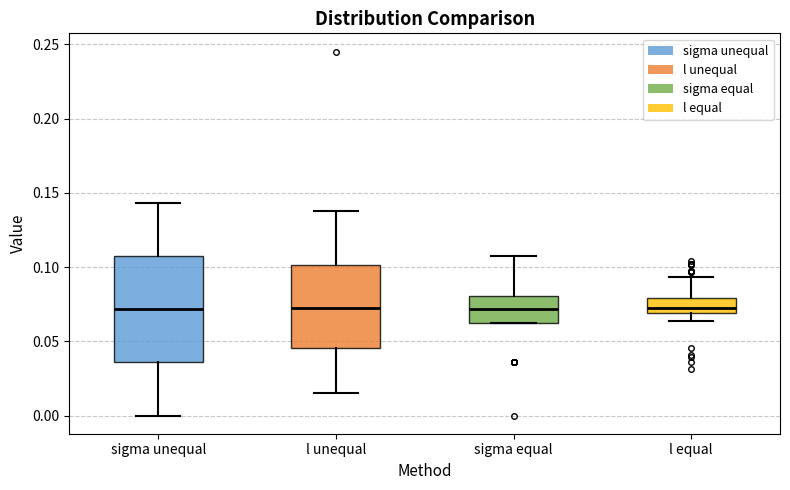

Where does the lower whisker of the box for l unequal end on the y-axis? The values are not printed on the chart, so give them approximately, as read against the axis.

0.015